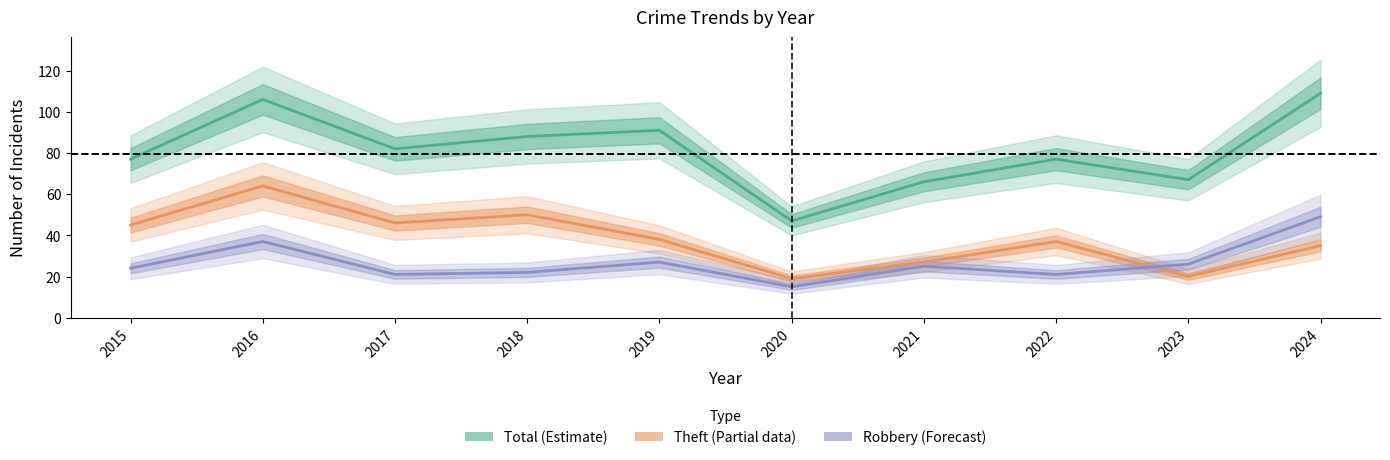

Which series changed the most between 2018 and 2023?

Theft